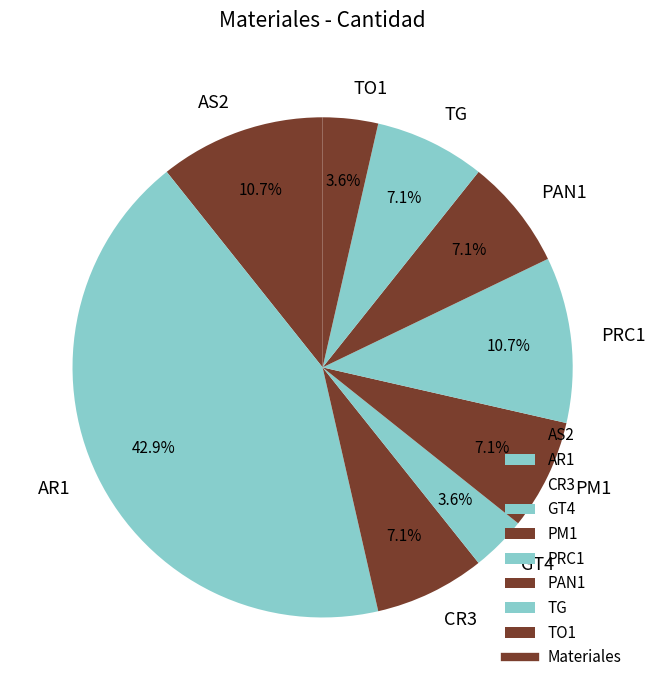

Which category has the biggest portion of the pie?

AR1